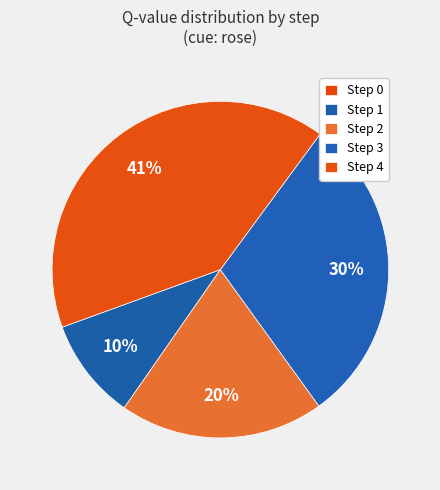

To the nearest percent, what is the difference between the largest and smallest slice percentages?

41%